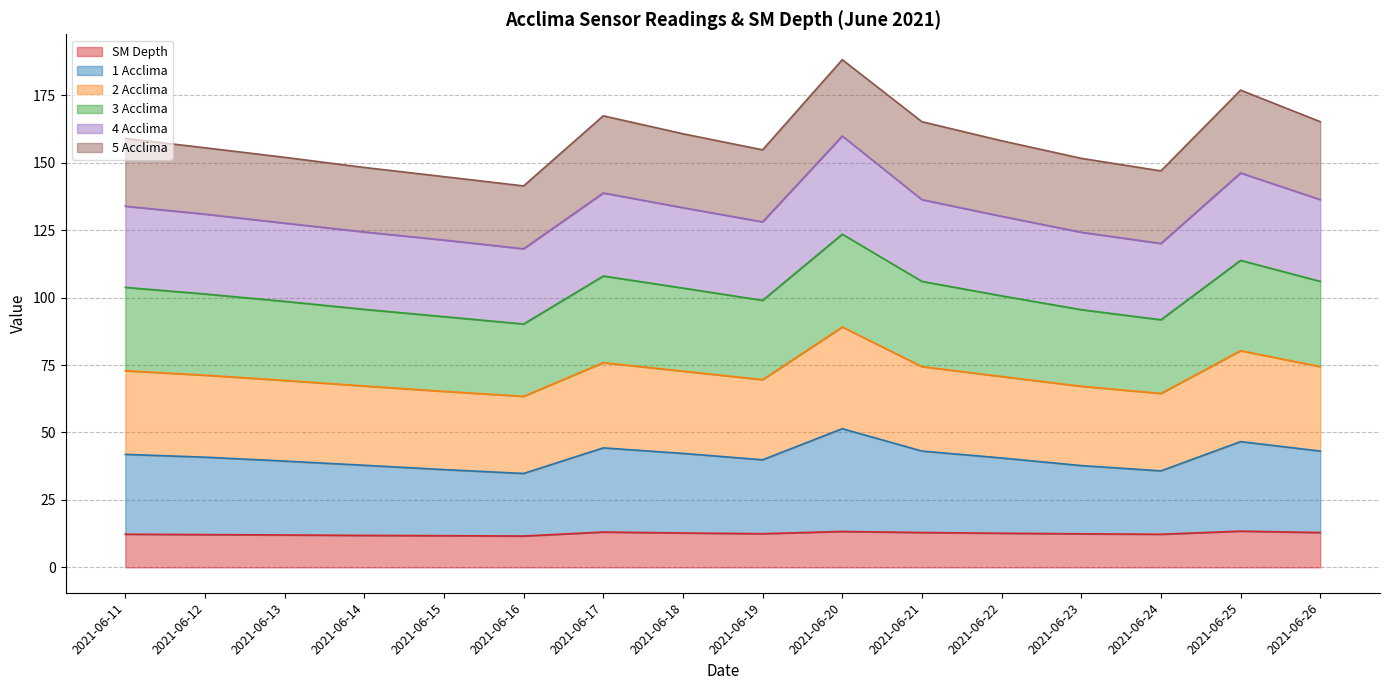

What is the highest value of the SM Depth series?

13.4